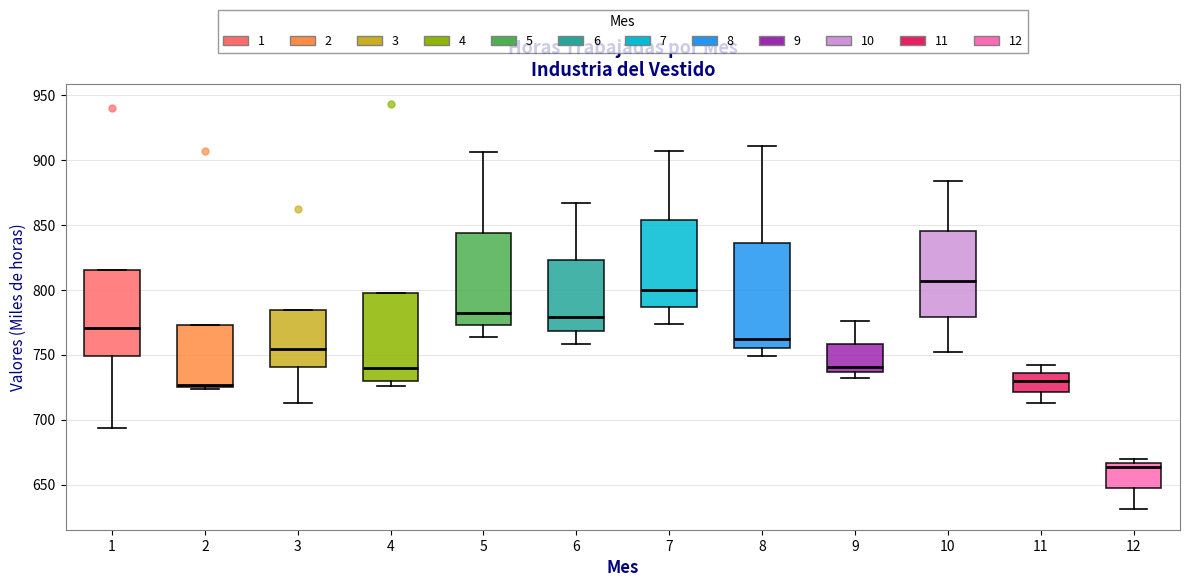

Which box is the tallest, from its lower edge to its upper edge?

8